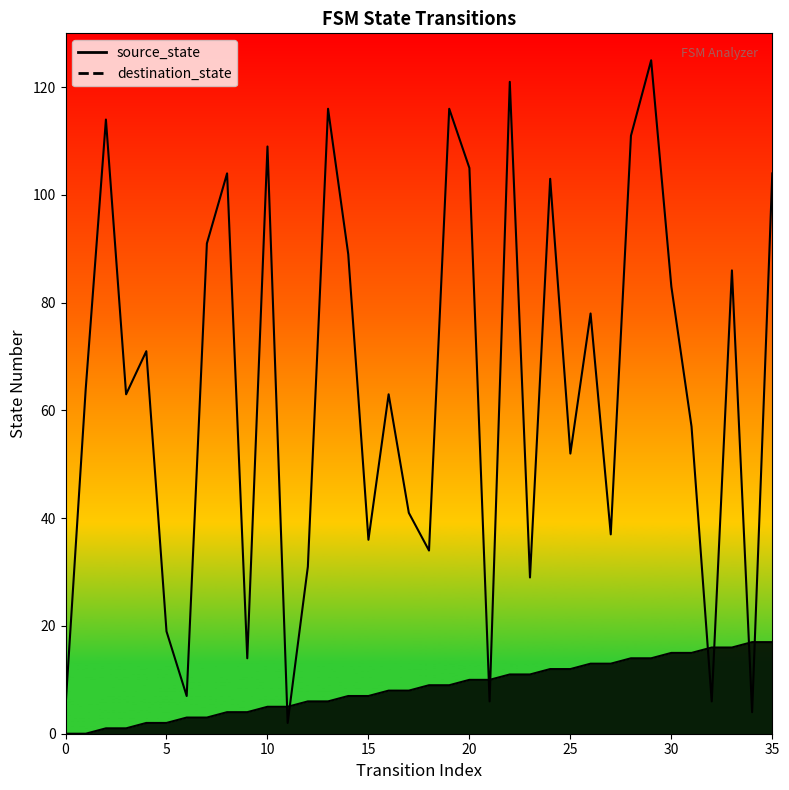

Reading left to right, transcribe all the data shown in this chart.

source_state: 0=0	1=0	2=1	3=1	4=2	5=2	6=3	7=3	8=4	9=4	10=5	11=5	12=6	13=6	14=7	15=7	16=8	17=8	18=9	19=9	20=10	21=10	22=11	23=11	24=12	25=12	26=13	27=13	28=14	29=14	30=15	31=15	32=16	33=16	34=17	35=17
destination_state: 0=5	1=64	2=114	3=63	4=71	5=19	6=7	7=91	8=104	9=14	10=109	11=2	12=31	13=116	14=89	15=36	16=63	17=41	18=34	19=116	20=105	21=6	22=121	23=29	24=103	25=52	26=78	27=37	28=111	29=125	30=83	31=57	32=6	33=86	34=4	35=104